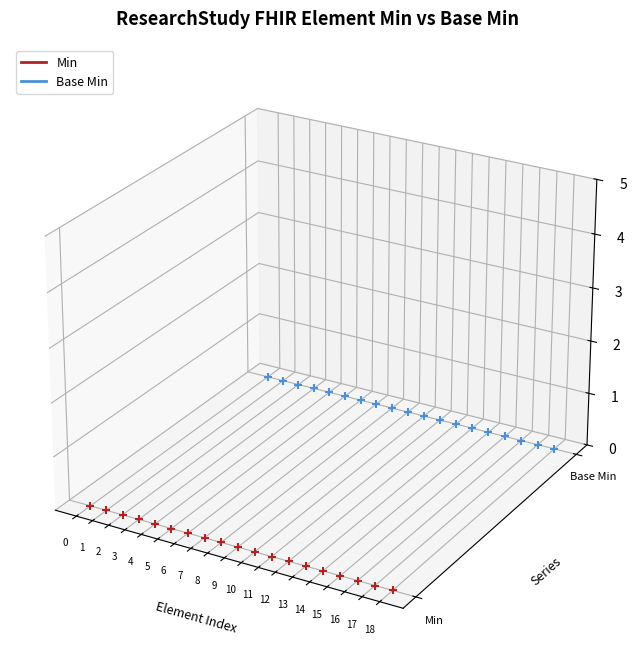

Which series contains the highest Y value?

Base Min